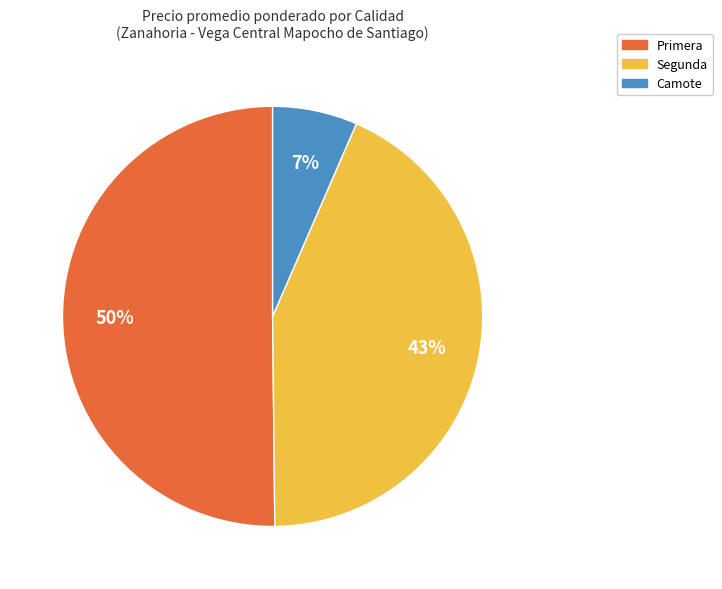

True or false: Camote accounts for 16% of the total.

False